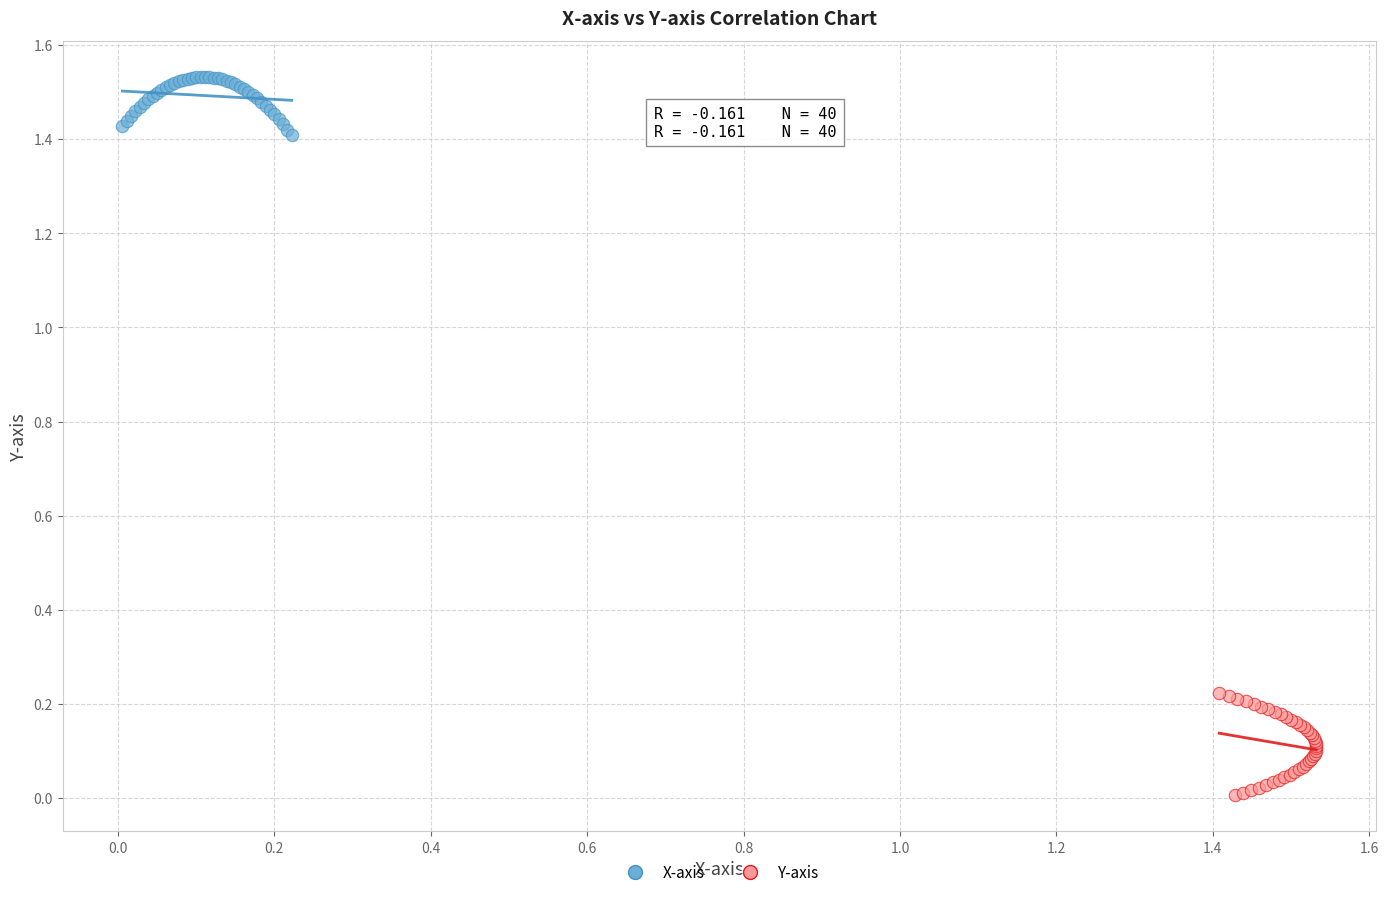

What are all the series names shown in the legend?

X-axis, Y-axis